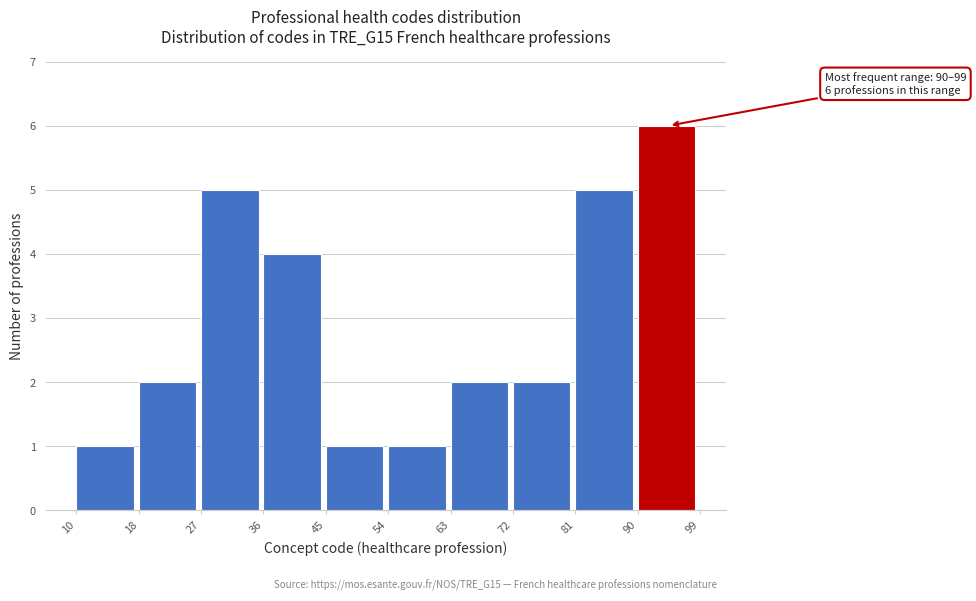

Which range on the x-axis has the tallest bar?

90 to 99